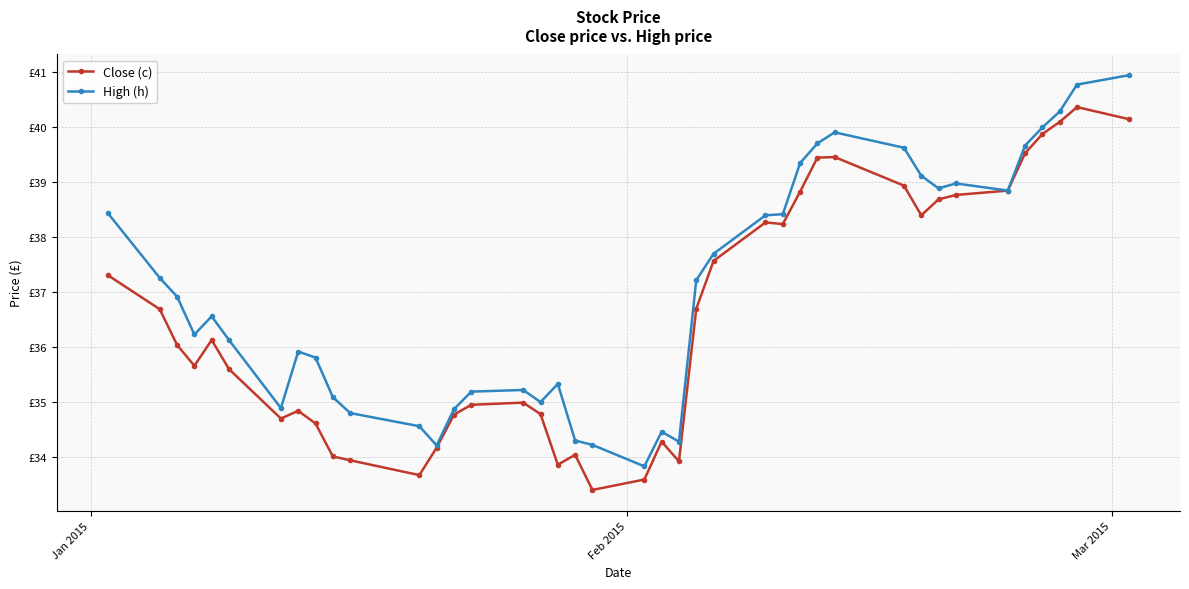

What are all the series names shown in the legend?

Close (c), High (h)